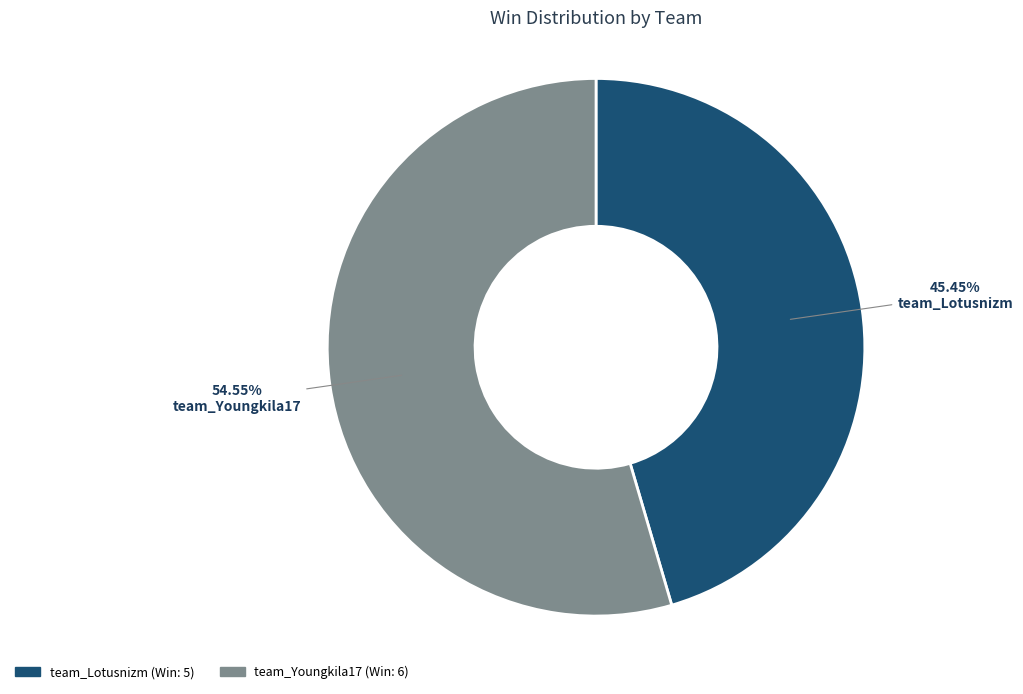

Approximately how many times larger is the value at team_Youngkila17 compared to team_Lotusnizm?

1.2